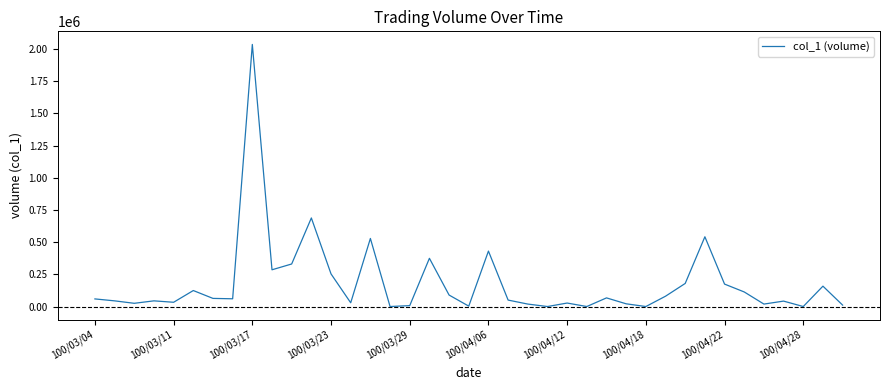

What is the greatest value displayed?

2034000